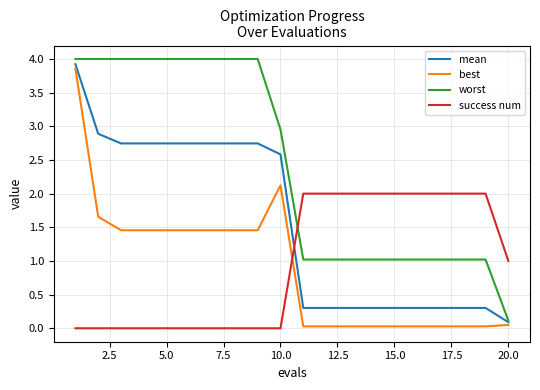

How many times do success num and mean cross each other?

1